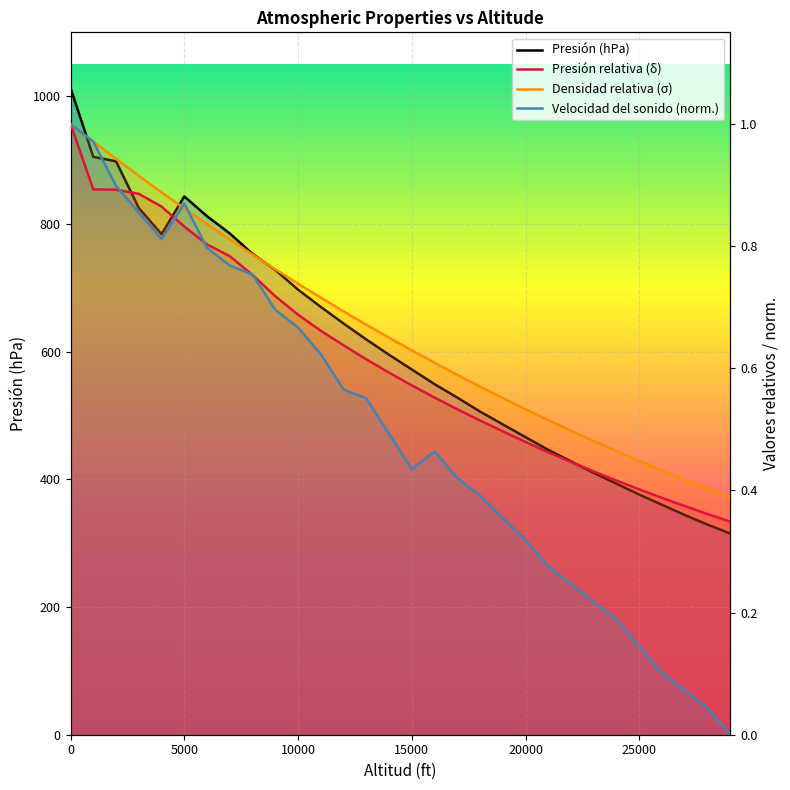

What is the difference between the maximum and minimum values in the Velocidad del sonido (norm.) series?

1.0